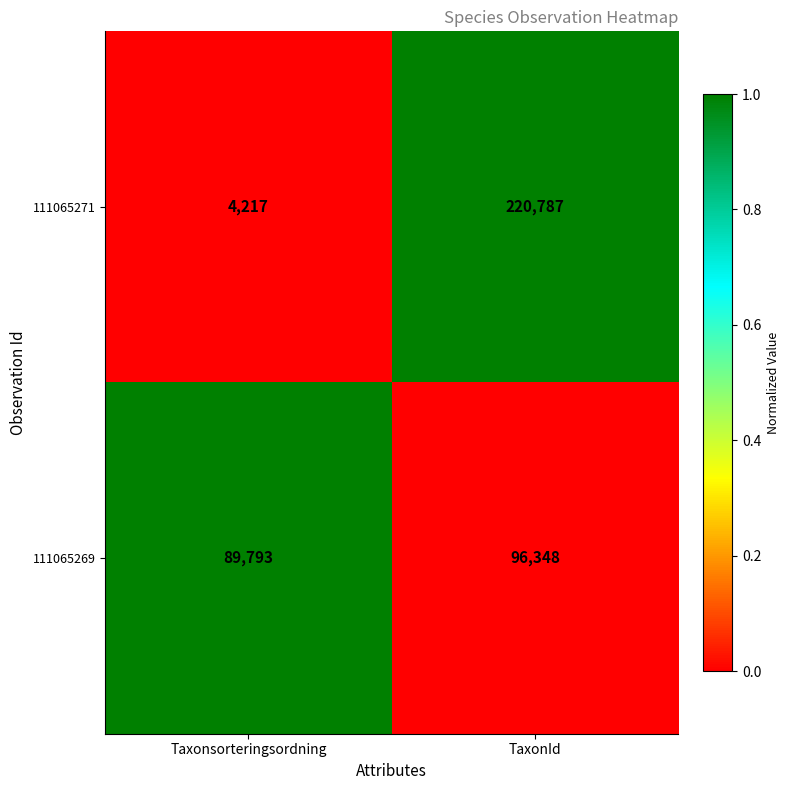

The 111065271 series shows 1850 at Taxonsorteringsordning. True or false?

False